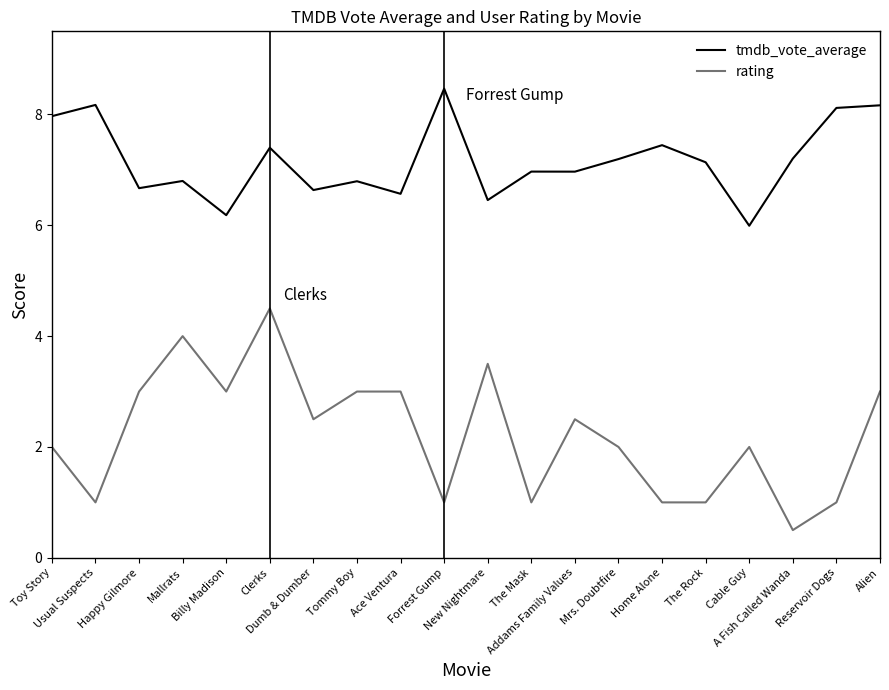

How many lines are shown in the chart?

2